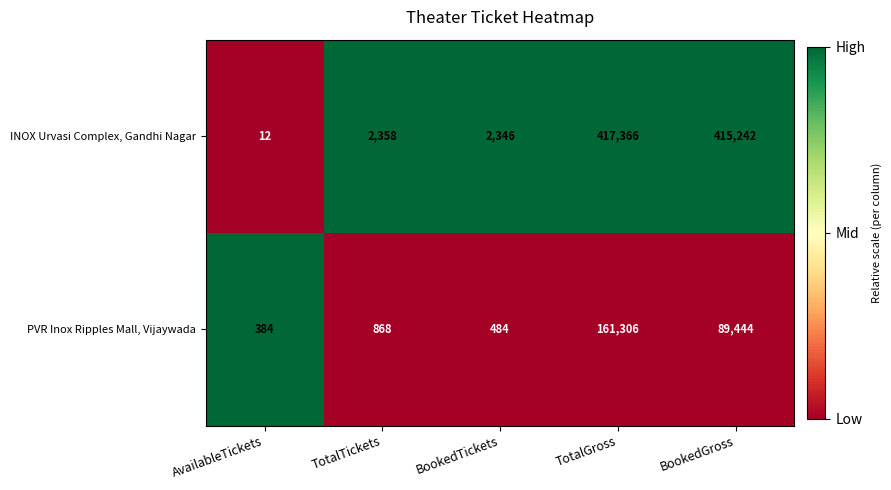

Reading right to left, extract all data points from this chart.

INOX Urvasi Complex, Gandhi Nagar: 415242	417366	2346	2358	12
PVR Inox Ripples Mall, Vijaywada: 89444	161306	484	868	384